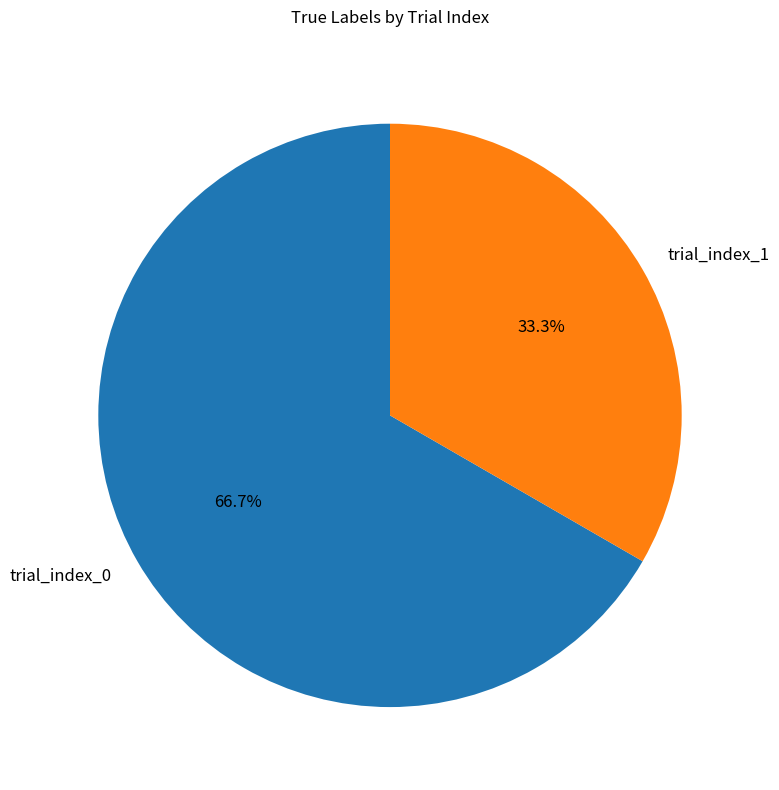

To the nearest percent, what is the combined percentage of trial_index_0 and trial_index_1?

100%